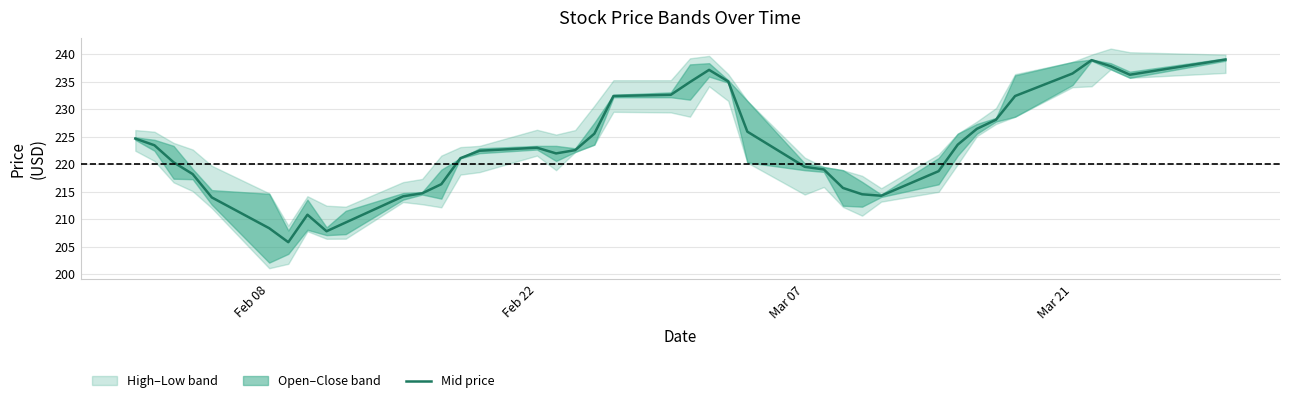

Reading right to left, what are all the values shown in this chart?

239.0	236.3	237.8	238.9	236.5	232.4	228.1	226.4	223.6	218.7	214.3	214.5	215.7	219.0	219.5	225.9	235.0	237.2	234.9	232.6	232.4	225.5	222.6	222.0	223.0	222.4	221.1	216.4	214.7	214.2	209.4	207.8	210.8	205.8	208.4	214.0	218.2	220.3	223.4	224.7